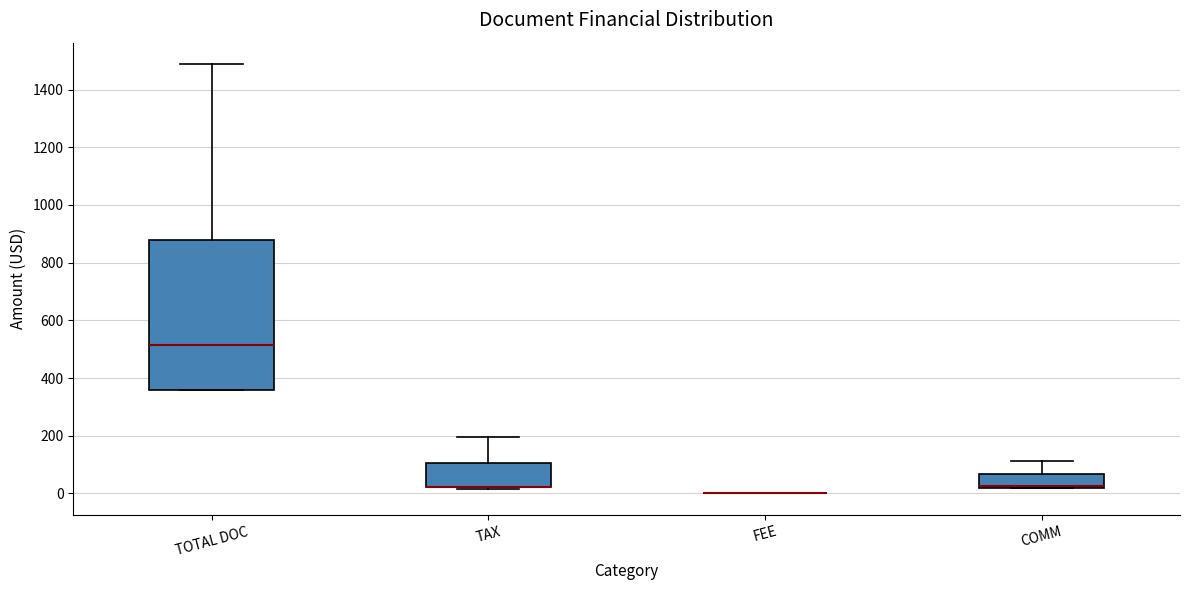

Reading left to right, read every box against the y-axis: the position of its median line, the range the box covers, and the ends of its whiskers. The values are not printed on the chart, so give them approximately, as read against the axis.

TOTAL DOC: median 520, box 360 to 880, whiskers 360 to 1480
TAX: median 20 (drawn on the box's lower edge), box 20 to 100, whiskers 20 (just below the box's lower edge) to 200
FEE: box collapsed to a line at 0, whiskers 0 to 0
COMM: median 20 (just above the box's lower edge), box 20 to 60, whiskers 20 to 120